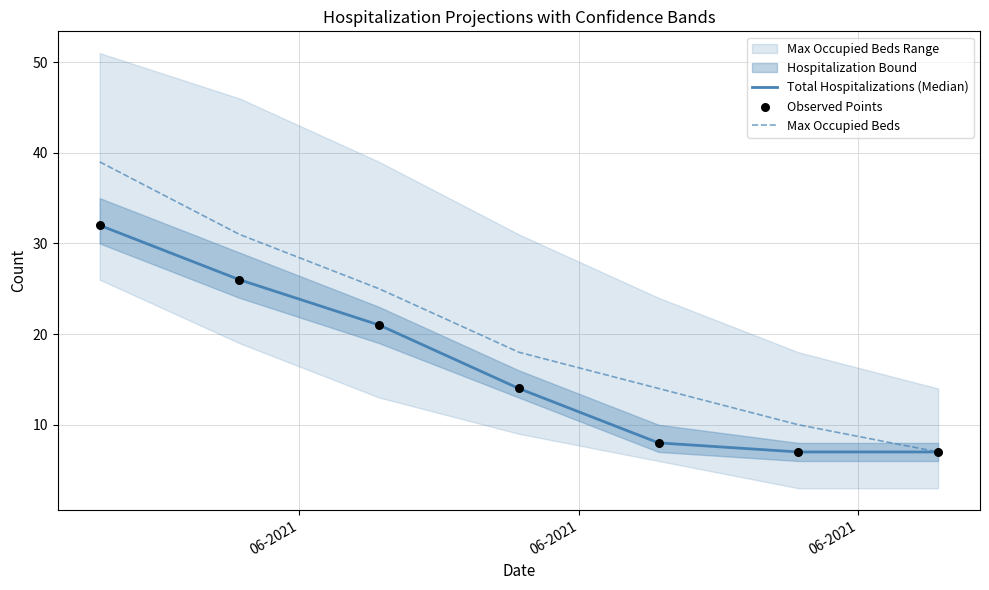

What is the highest value of the Total Hospitalizations (Median) series?

32